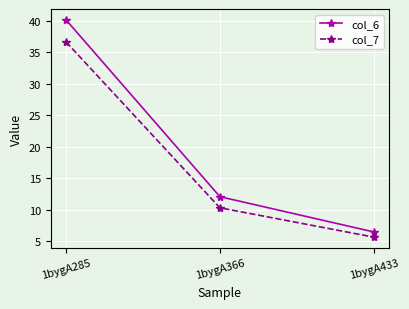

What is the sum of all col_6 values?

58.8